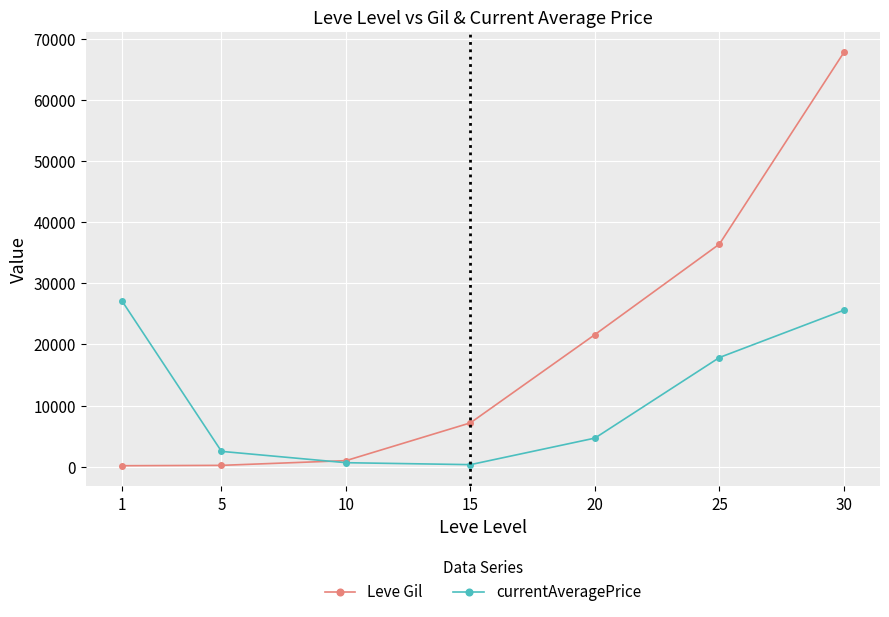

Between 5 and 15, which series saw the biggest shift?

Leve Gil